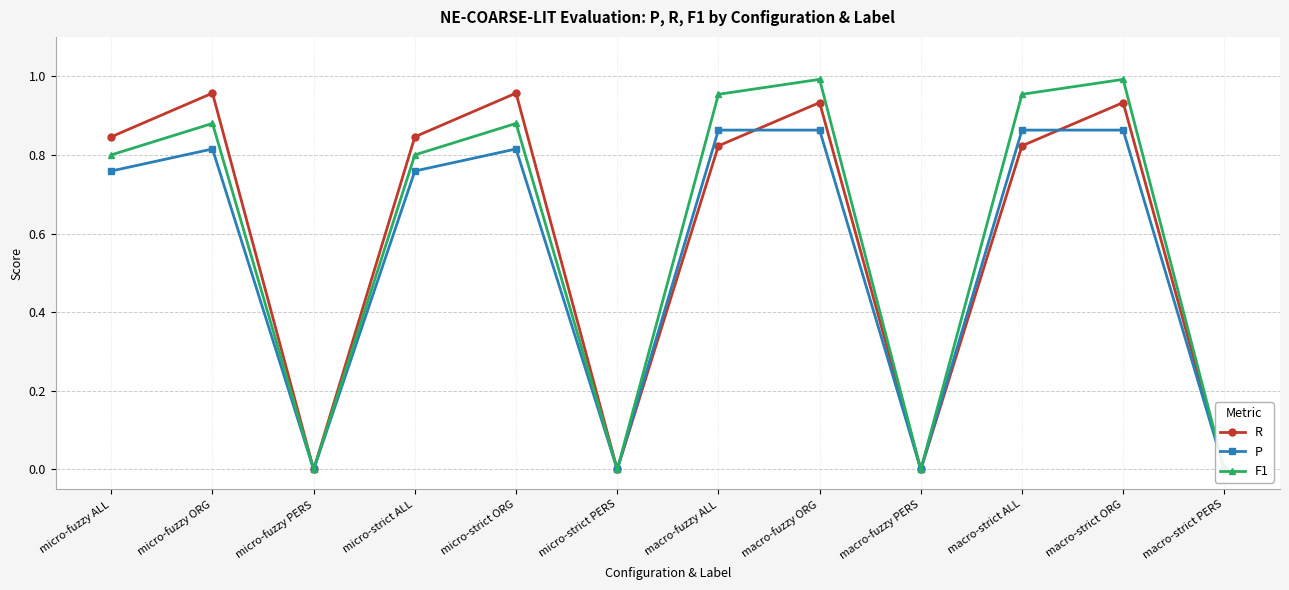

What is the difference between the maximum and minimum values in the P series?

0.9